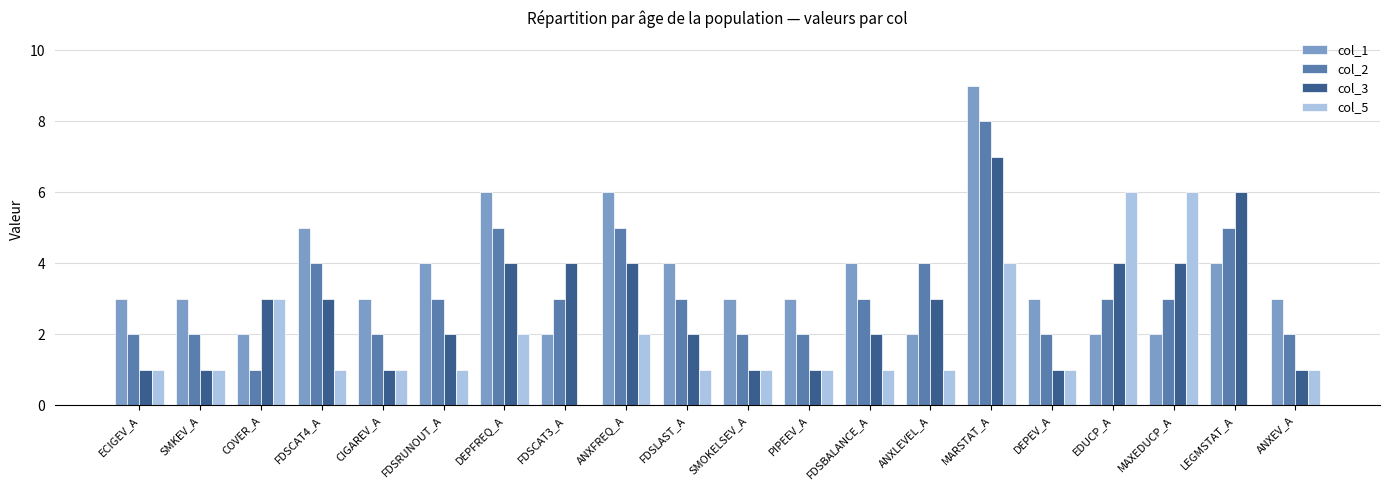

What is the sum of all col_5 values?

35